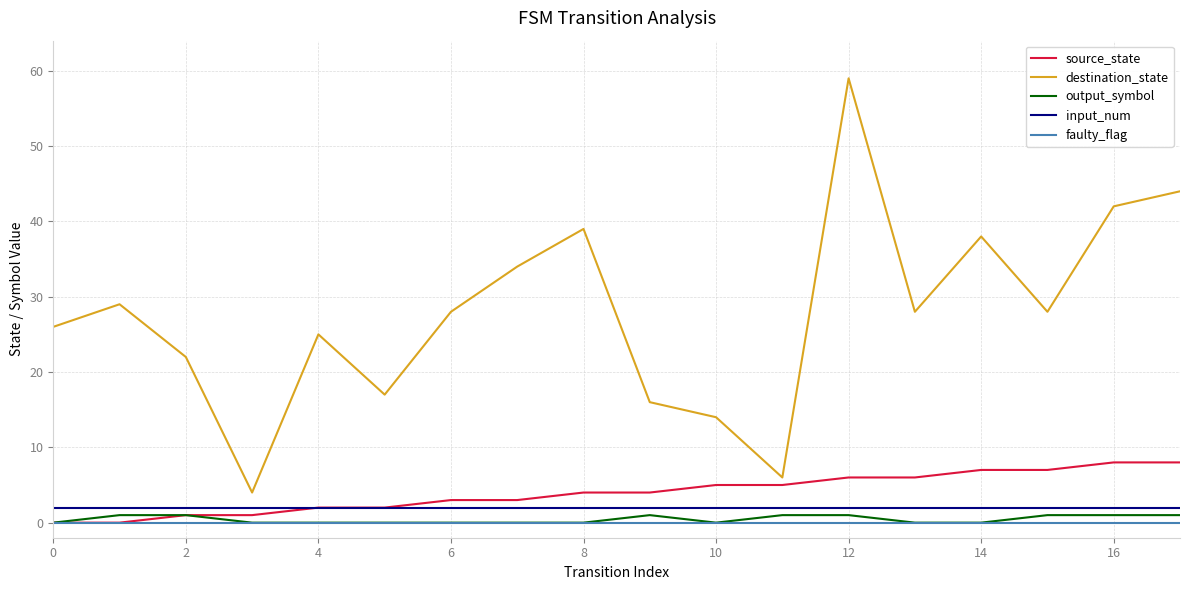

True or false: destination_state and input_num cross at least once.

False